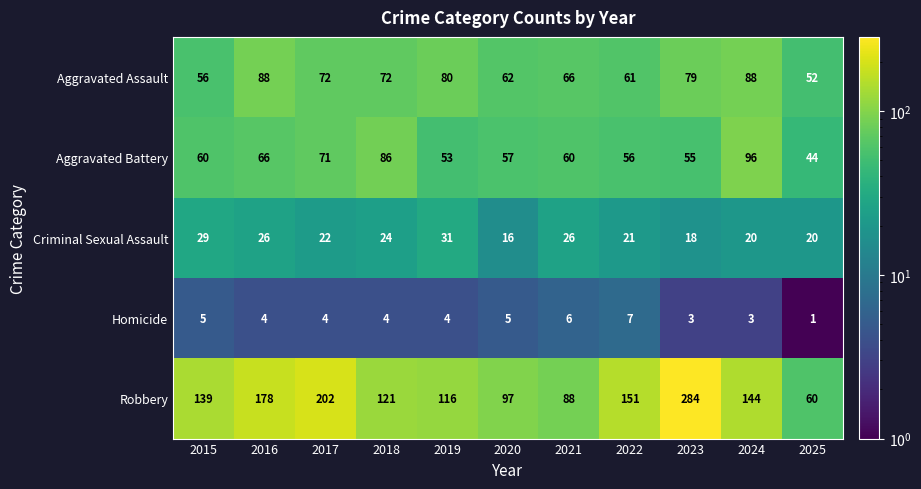

Which series has the largest range (max minus min)?

Robbery